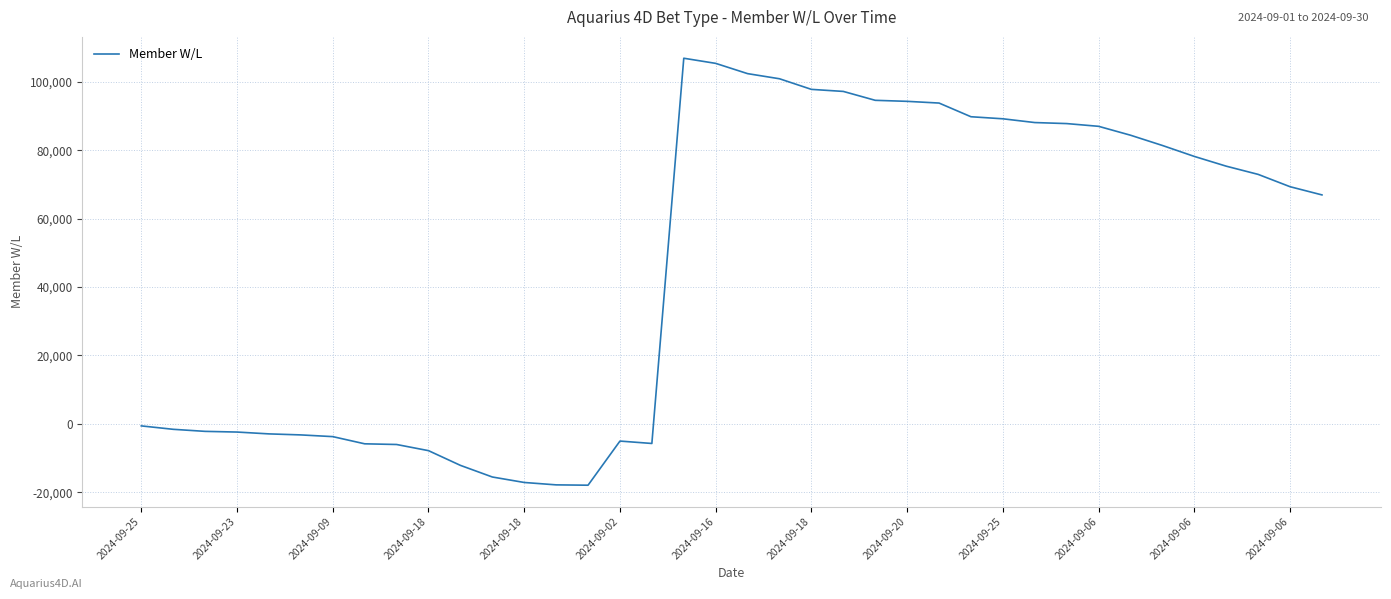

What is the maximum value shown in the chart?

106863